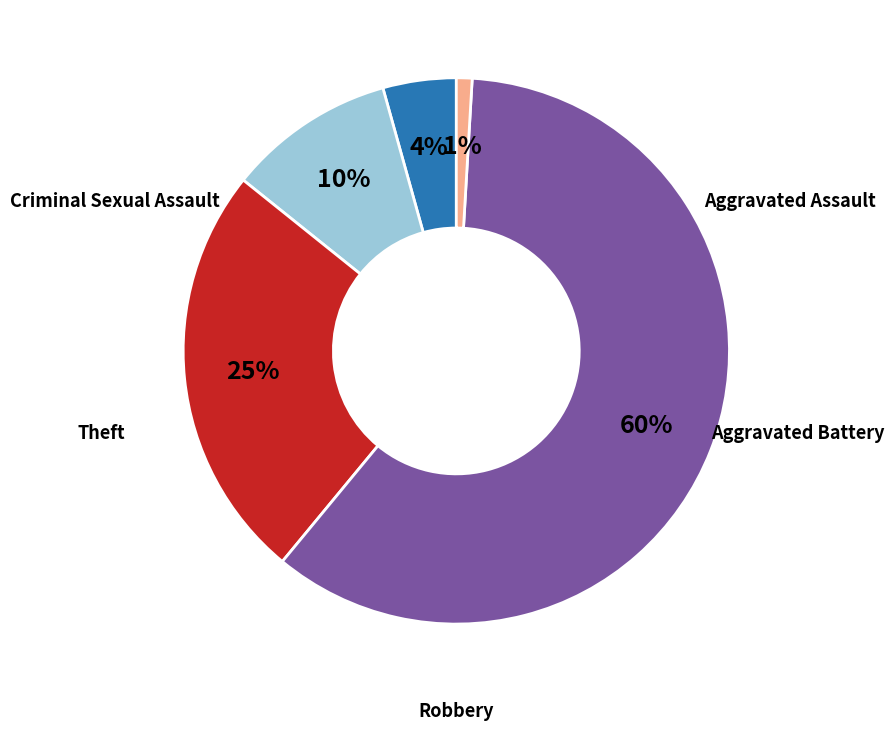

To the nearest percent, what is the average slice percentage?

20%